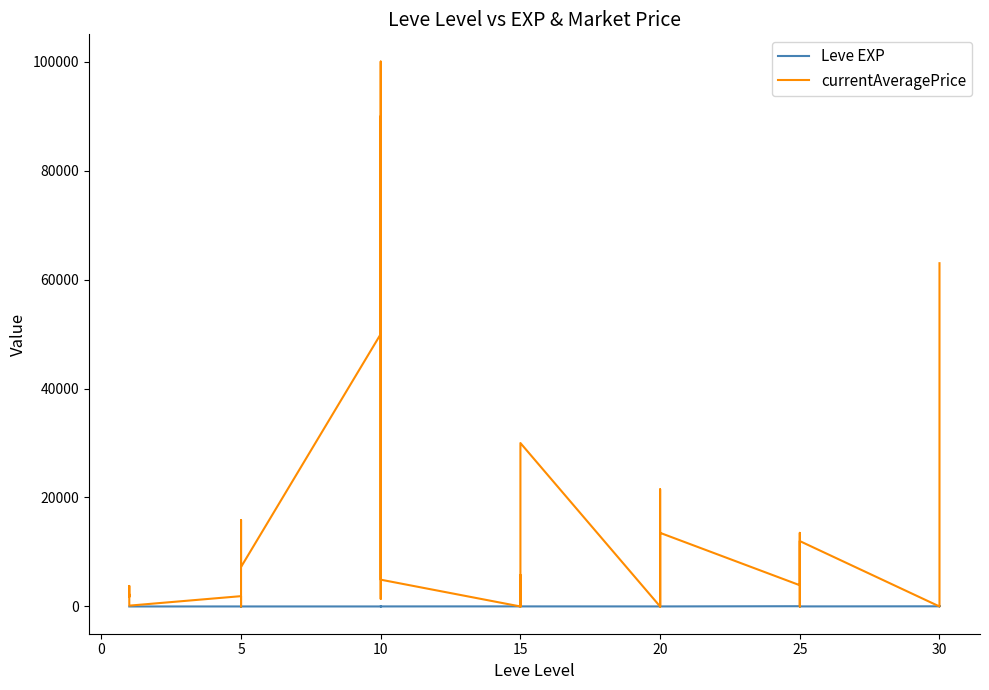

What is the maximum value for currentAveragePrice?

100000